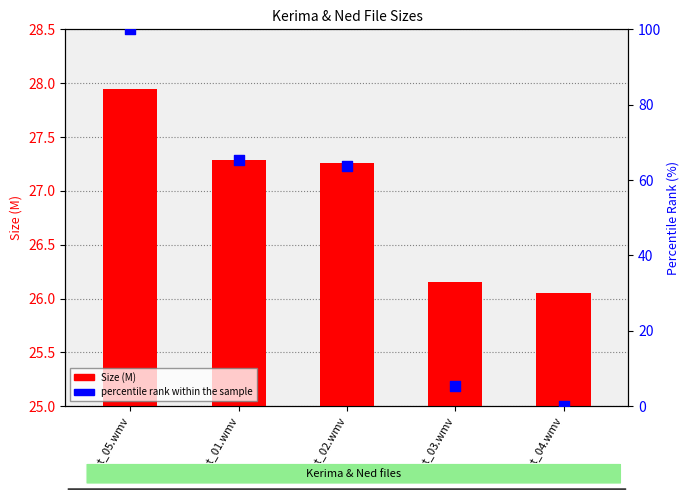

Which series contains the highest Y value?

percentile rank within the sample